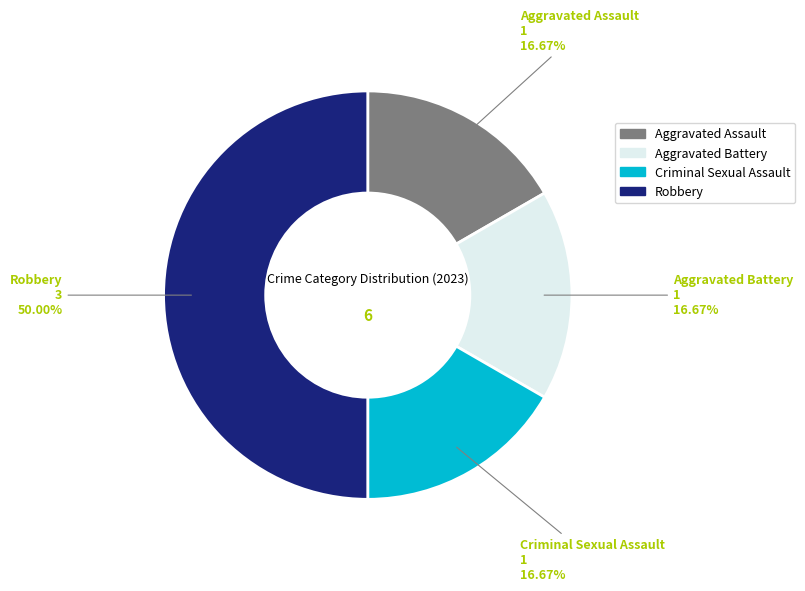

Which slice is the largest?

Robbery